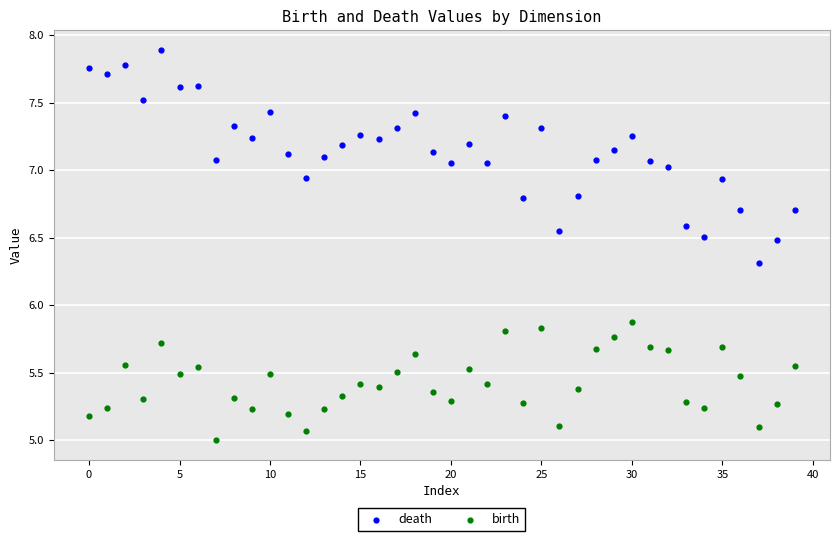

Across all data points, what is the range of Y values (max minus min)?

2.9